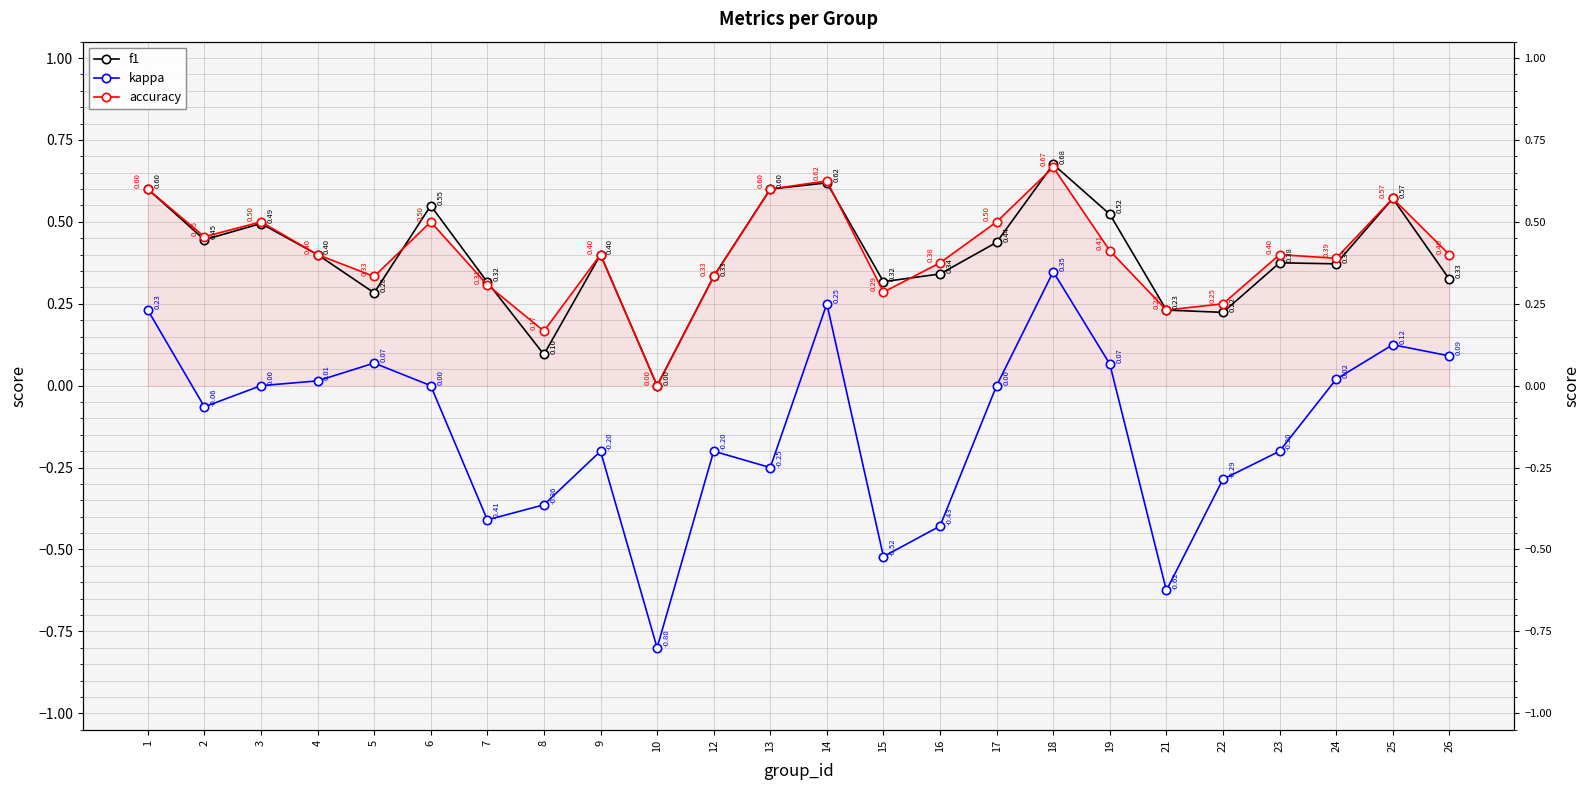

How many values in accuracy are above zero?

23